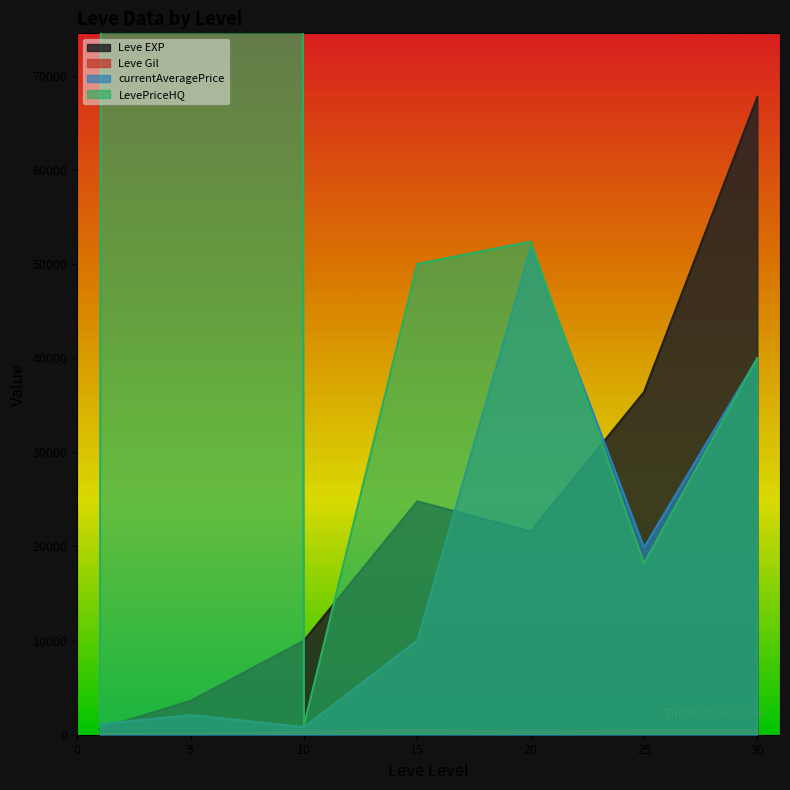

Rank the series by their maximum value, from highest to lowest.

LevePriceHQ, Leve EXP, currentAveragePrice, Leve Gil